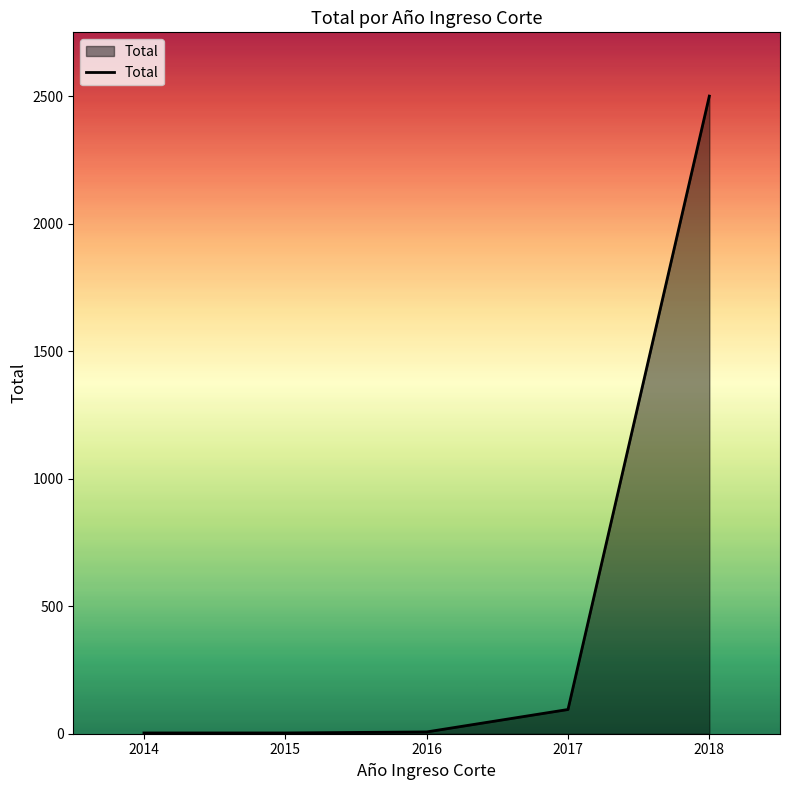

What is the sum of all values?

2609